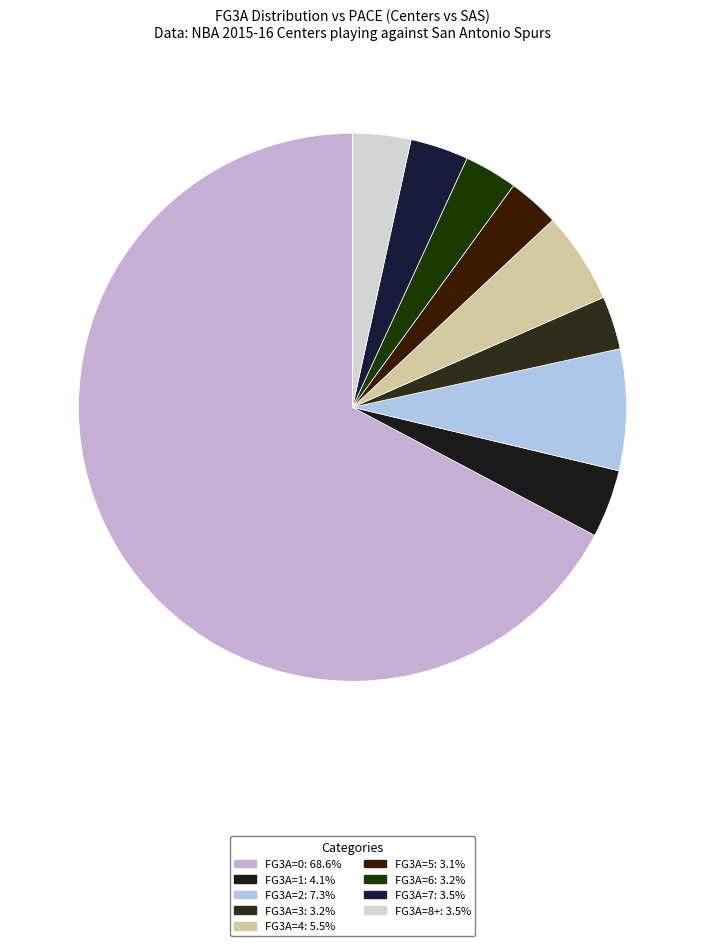

Which category accounts for the majority?

FG3A_0